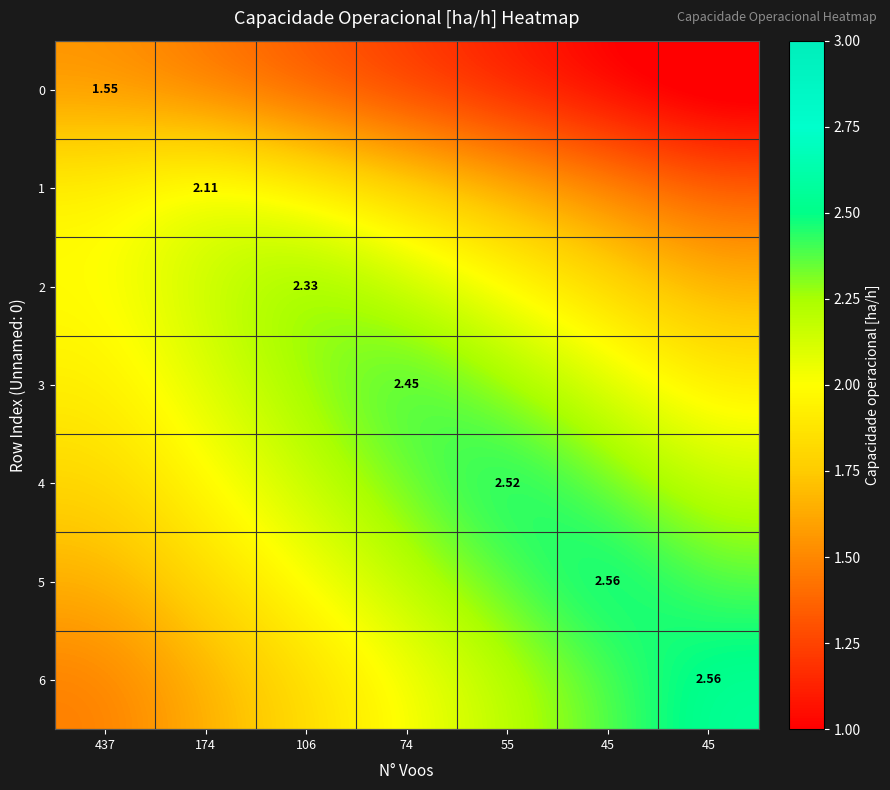

What is the sum of the 5 values at 45 and 174?

4.4